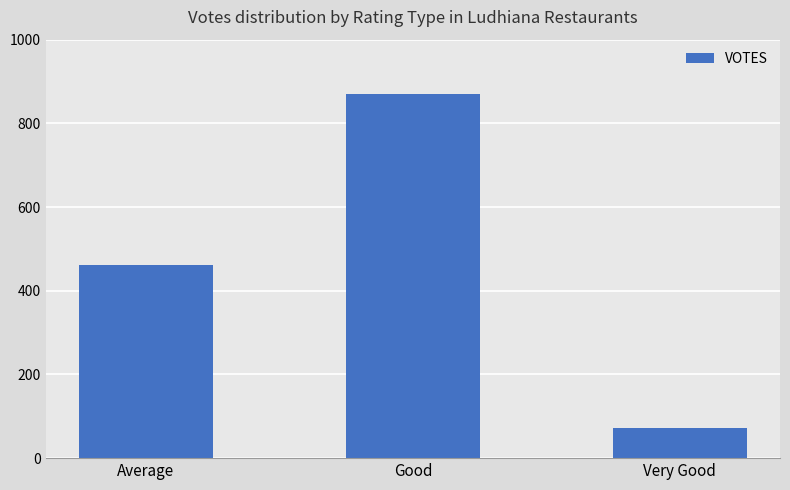

Reading left to right, what are all the values shown in this chart?

461	871	73